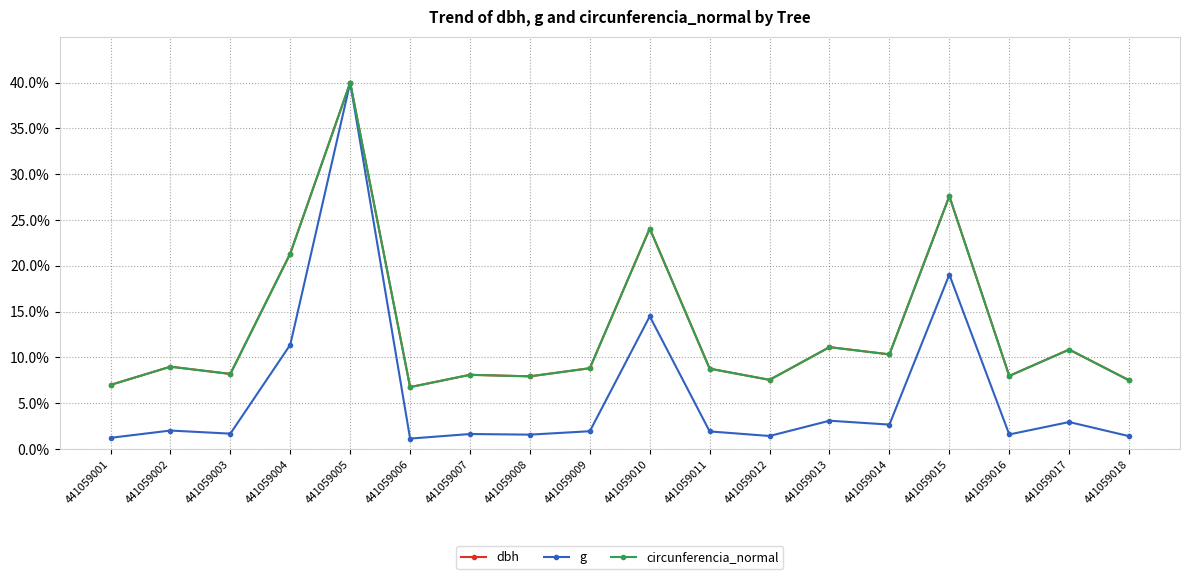

Which series has the widest spread of values?

g